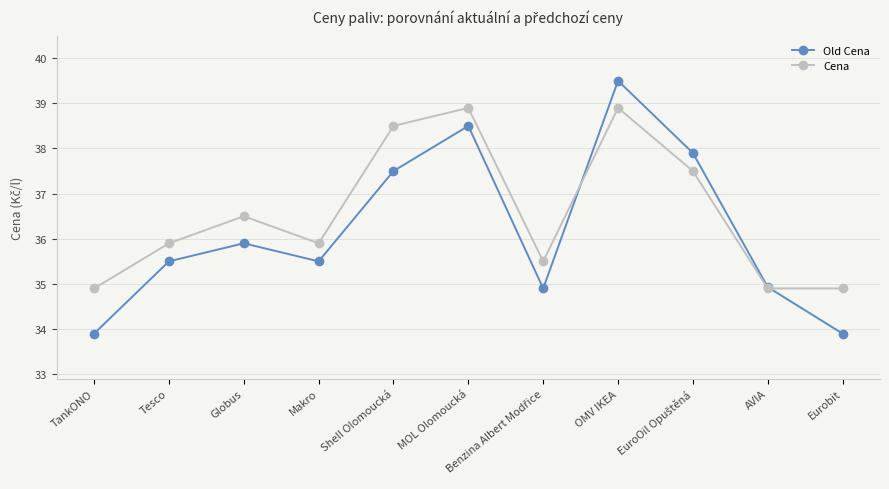

Between Shell Olomoucká and MOL Olomoucká, which series saw the biggest shift?

Old Cena